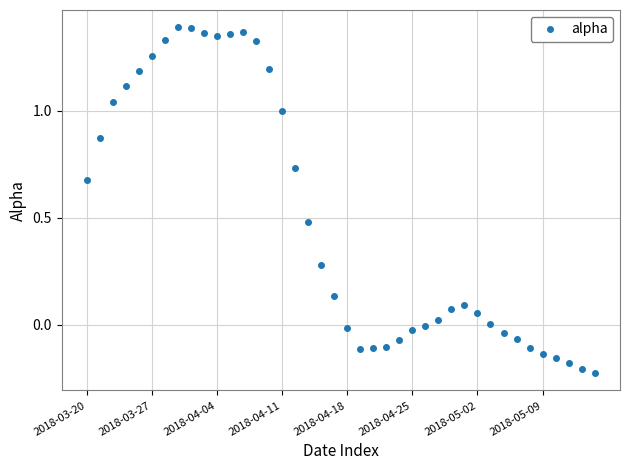

Count the number of categories in the chart.

40